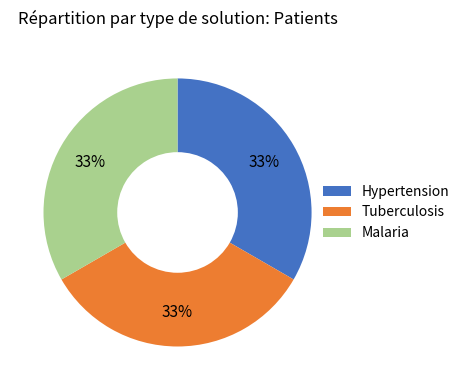

True or false: Hypertension accounts for 1% of the total.

False